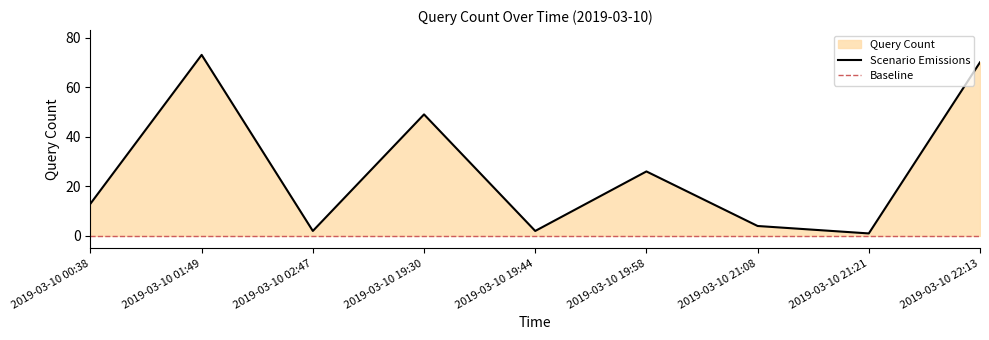

What is the label of the 5th point from the right?

2019-03-10 19:44